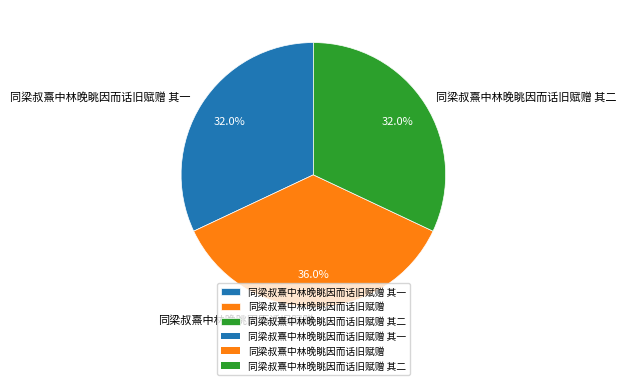

Count the number of slices in the pie.

3